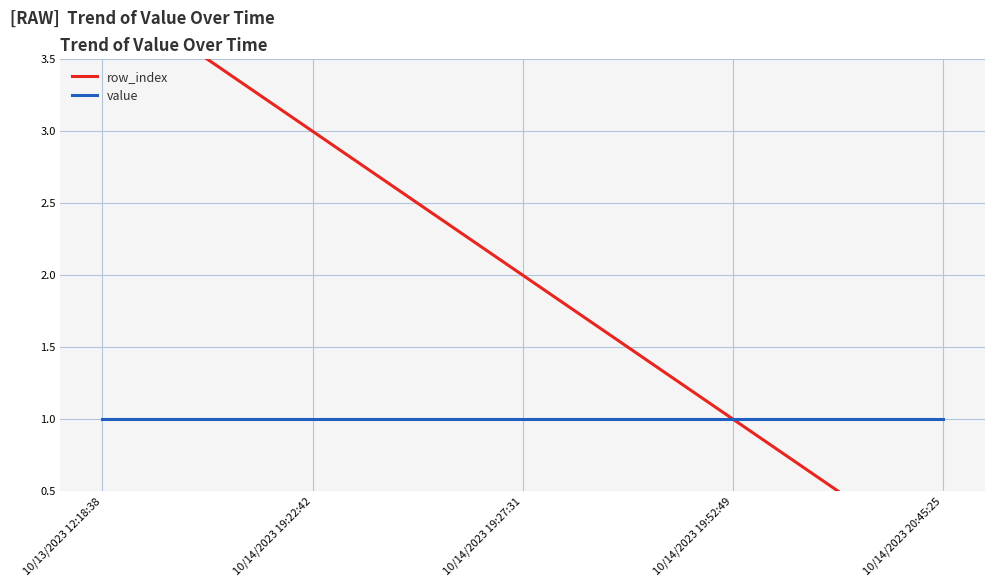

Rank the series at 10/14/2023 19:52:49 from lowest to highest value.

row_index, value